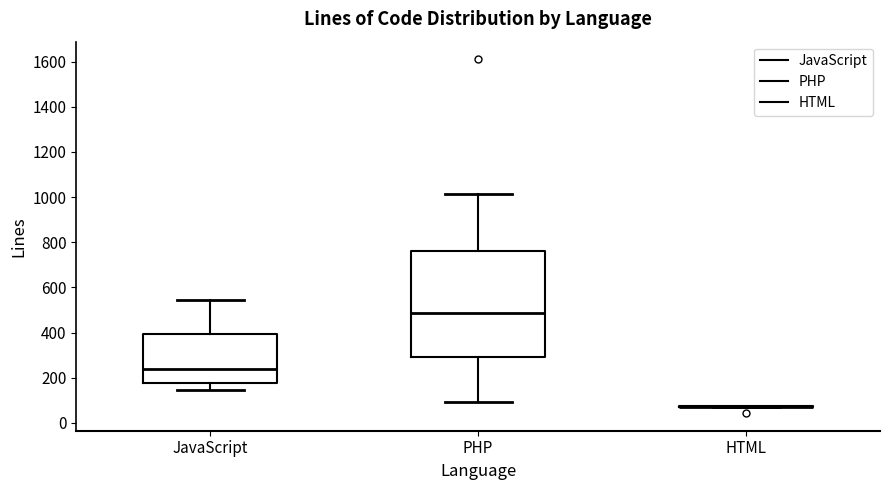

Reading left to right, transcribe this box plot: for each box, give where its median line is, the range the box spans, and where its two whiskers end, as read against the y-axis. The values are not printed on the chart, so give them approximately, as read against the axis.

JavaScript: median 240, box 180 to 400, whiskers 140 to 540
PHP: median 480, box 300 to 760, whiskers 100 to 1020
HTML: box collapsed to a line at 80, whiskers 80 to 80